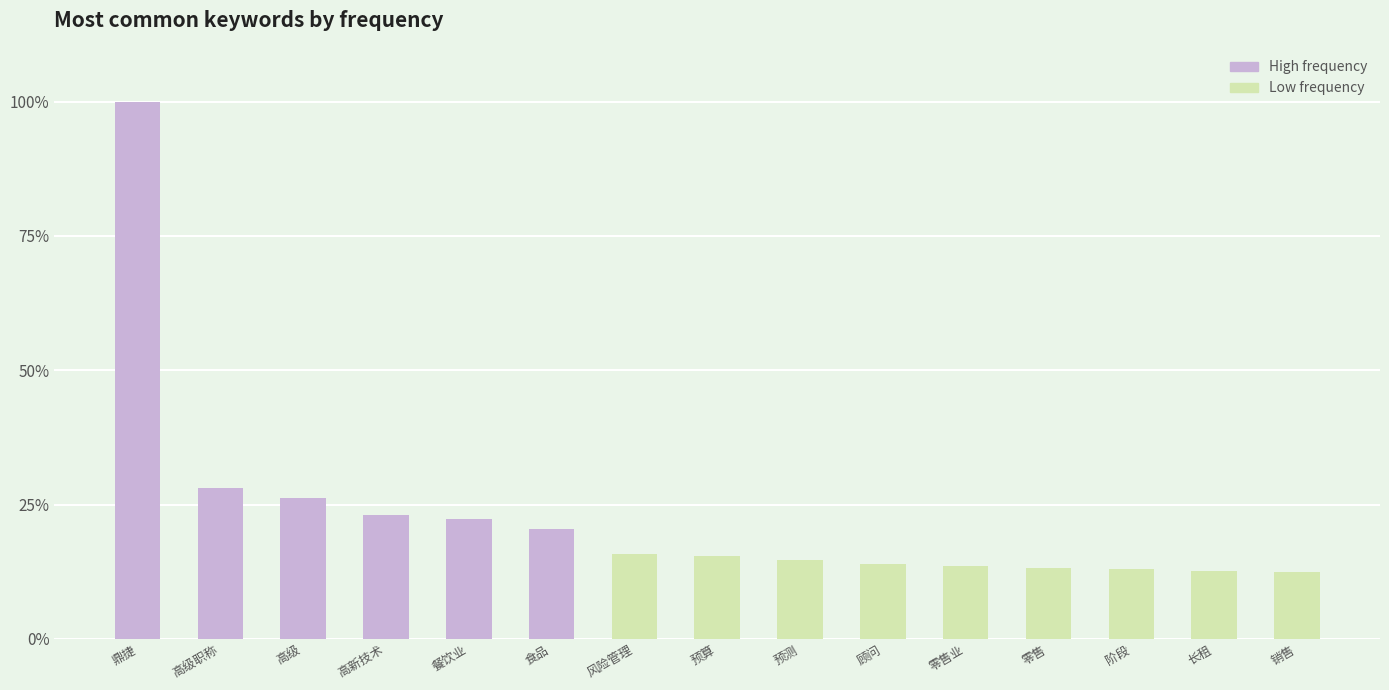

What is the maximum value shown in the chart?

100.0